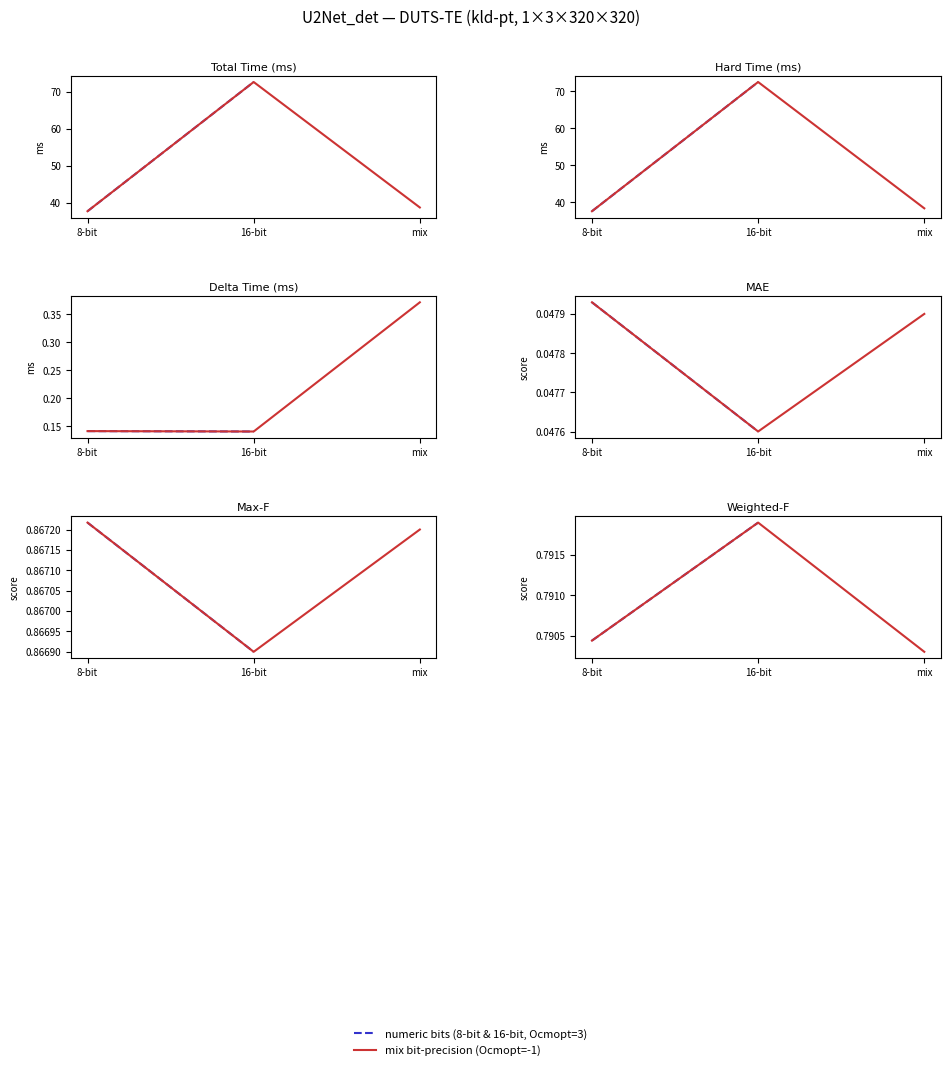

Which category has the lowest value across all series?

16-bit